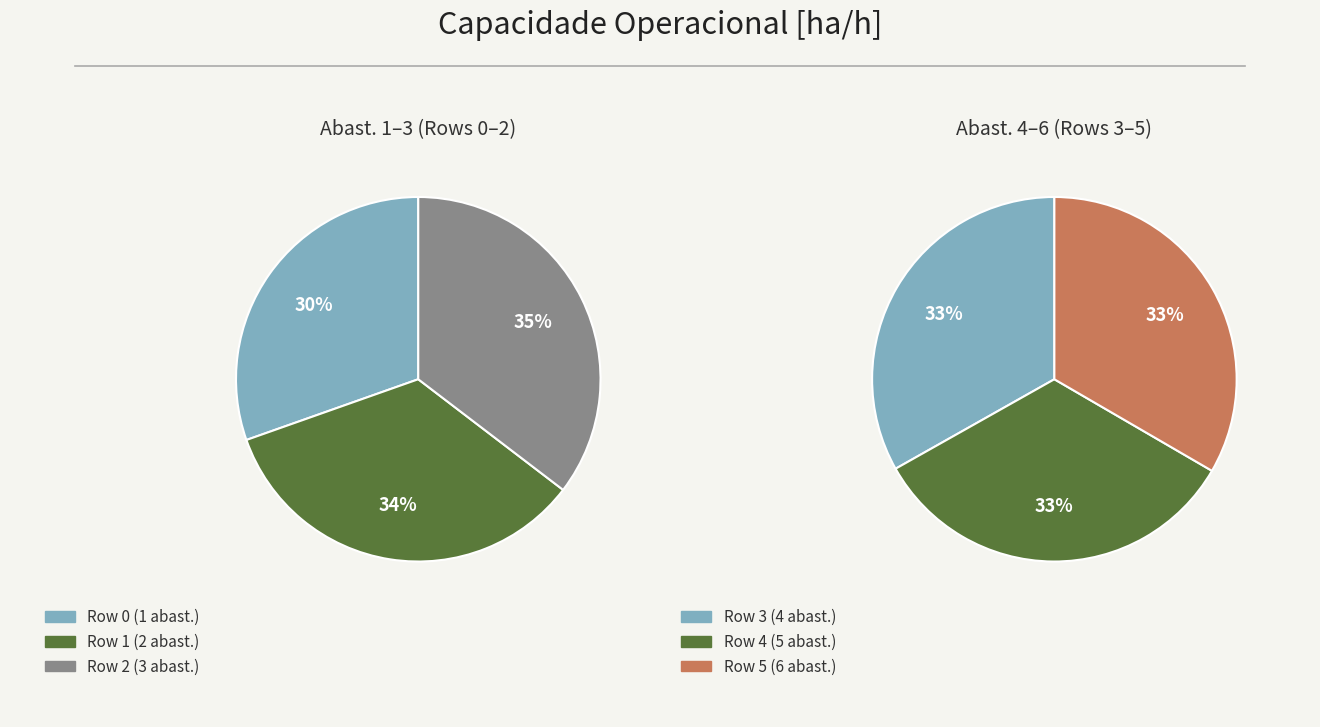

What is the change in value from Row 3 to Row 5?

+0.1